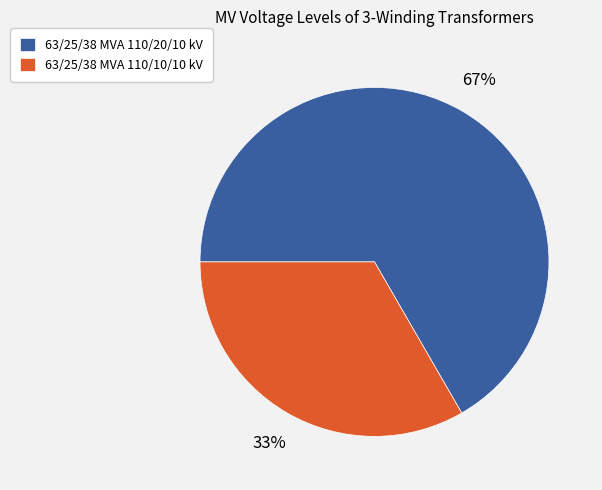

To the nearest percent, what is the combined percentage of 63/25/38 MVA 110/10/10 kV and 63/25/38 MVA 110/20/10 kV?

100%